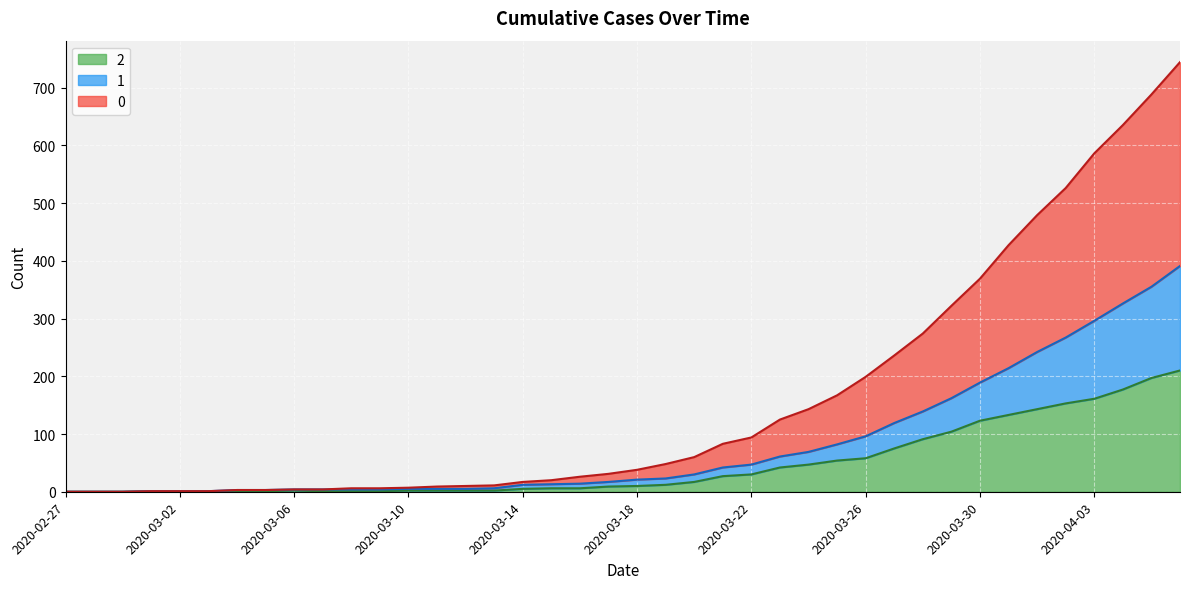

Reading left to right, extract all data points from this chart.

0: 2020-02-27=0	2020-02-28=0	2020-02-29=0	2020-03-01=1	2020-03-02=1	2020-03-03=1	2020-03-04=3	2020-03-05=3	2020-03-06=4	2020-03-07=4	2020-03-08=6	2020-03-09=6	2020-03-10=7	2020-03-11=9	2020-03-12=10	2020-03-13=11	2020-03-14=17	2020-03-15=20	2020-03-16=26	2020-03-17=31	2020-03-18=38	2020-03-19=48	2020-03-20=60	2020-03-21=83	2020-03-22=94	2020-03-23=125	2020-03-24=143	2020-03-25=167	2020-03-26=199	2020-03-27=236	2020-03-28=274	2020-03-29=322	2020-03-30=369	2020-03-31=427	2020-04-01=479	2020-04-02=526	2020-04-03=586	2020-04-04=635	2020-04-05=688	2020-04-06=744
1: 2020-02-27=0	2020-02-28=0	2020-02-29=0	2020-03-01=1	2020-03-02=1	2020-03-03=1	2020-03-04=3	2020-03-05=3	2020-03-06=4	2020-03-07=4	2020-03-08=4	2020-03-09=4	2020-03-10=5	2020-03-11=5	2020-03-12=5	2020-03-13=6	2020-03-14=12	2020-03-15=13	2020-03-16=14	2020-03-17=17	2020-03-18=21	2020-03-19=23	2020-03-20=30	2020-03-21=42	2020-03-22=47	2020-03-23=61	2020-03-24=69	2020-03-25=82	2020-03-26=96	2020-03-27=119	2020-03-28=139	2020-03-29=162	2020-03-30=189	2020-03-31=214	2020-04-01=242	2020-04-02=267	2020-04-03=296	2020-04-04=326	2020-04-05=355	2020-04-06=391
2: 2020-02-27=0	2020-02-28=0	2020-02-29=0	2020-03-01=1	2020-03-02=1	2020-03-03=1	2020-03-04=1	2020-03-05=1	2020-03-06=2	2020-03-07=1	2020-03-08=1	2020-03-09=1	2020-03-10=2	2020-03-11=2	2020-03-12=2	2020-03-13=2	2020-03-14=5	2020-03-15=6	2020-03-16=6	2020-03-17=9	2020-03-18=10	2020-03-19=12	2020-03-20=17	2020-03-21=27	2020-03-22=30	2020-03-23=42	2020-03-24=47	2020-03-25=54	2020-03-26=58	2020-03-27=75	2020-03-28=91	2020-03-29=104	2020-03-30=123	2020-03-31=133	2020-04-01=143	2020-04-02=153	2020-04-03=161	2020-04-04=177	2020-04-05=197	2020-04-06=210